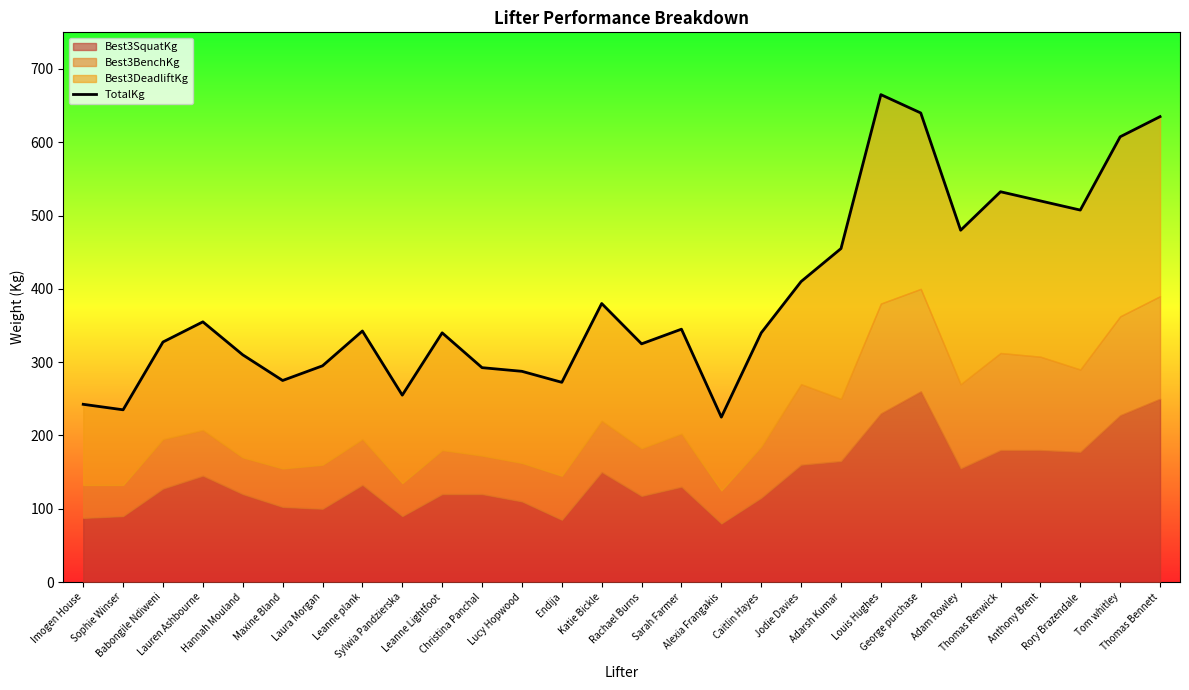

What is the ratio of the value at Leanne plank to the value at Lauren Ashbourne?

1.0